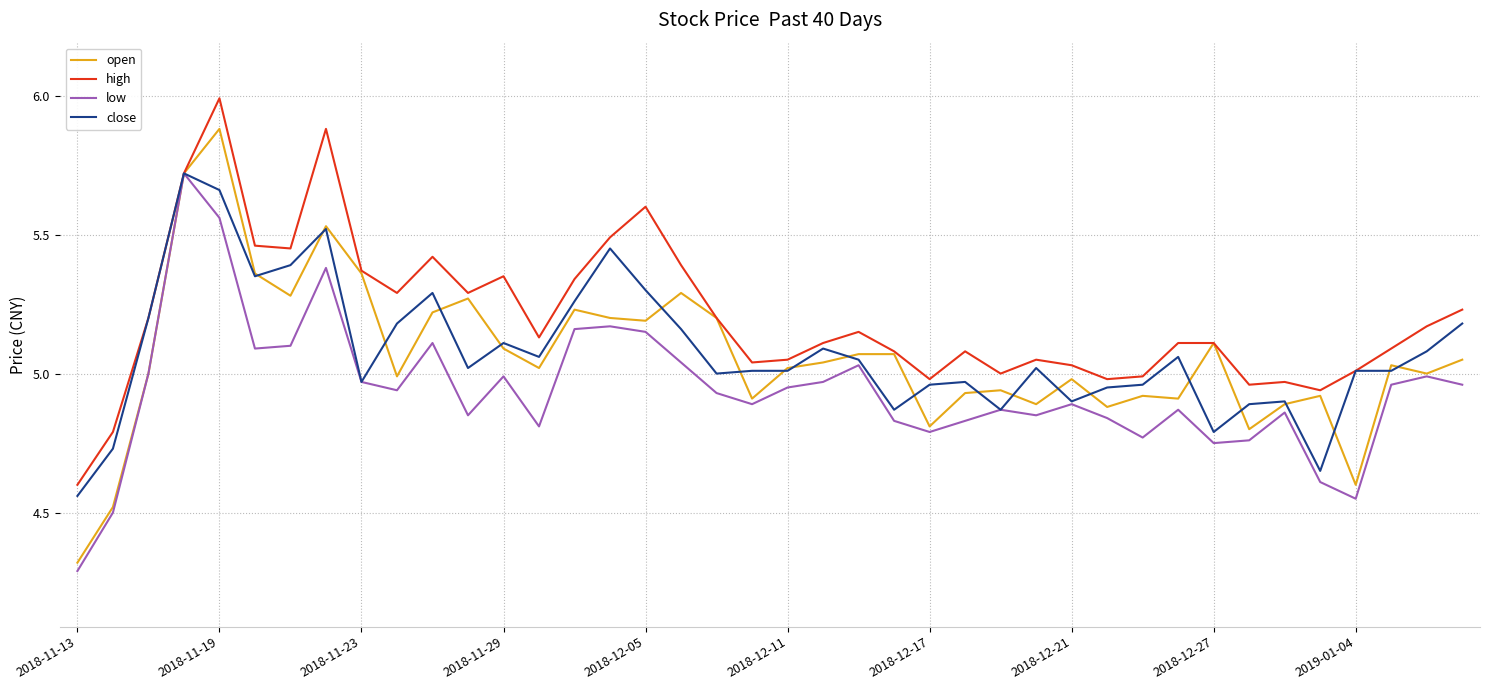

Which series has the largest range (max minus min)?

open